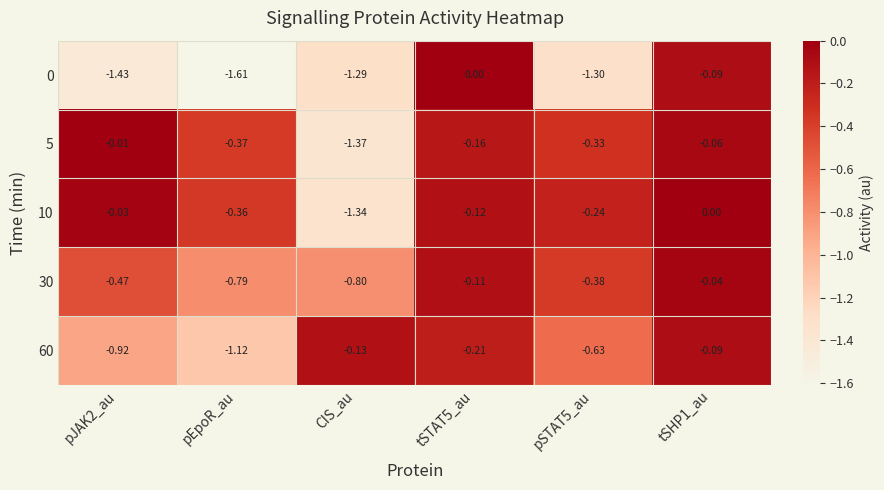

At which label does 60 reach its minimum?

pEpoR_au